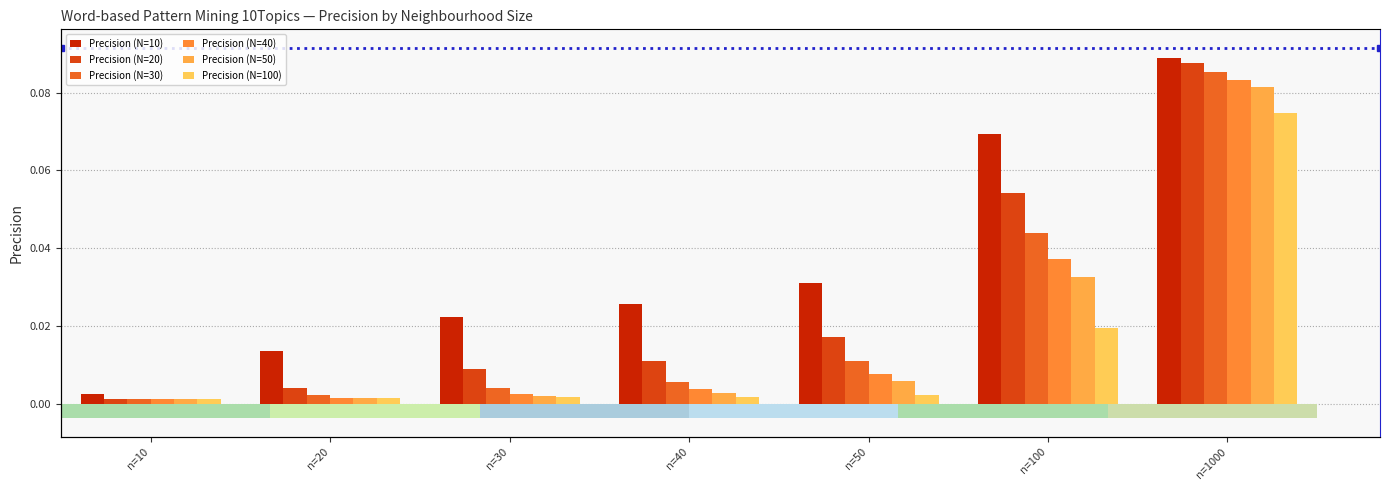

Which series has the largest total across all categories?

Precision (N=10)